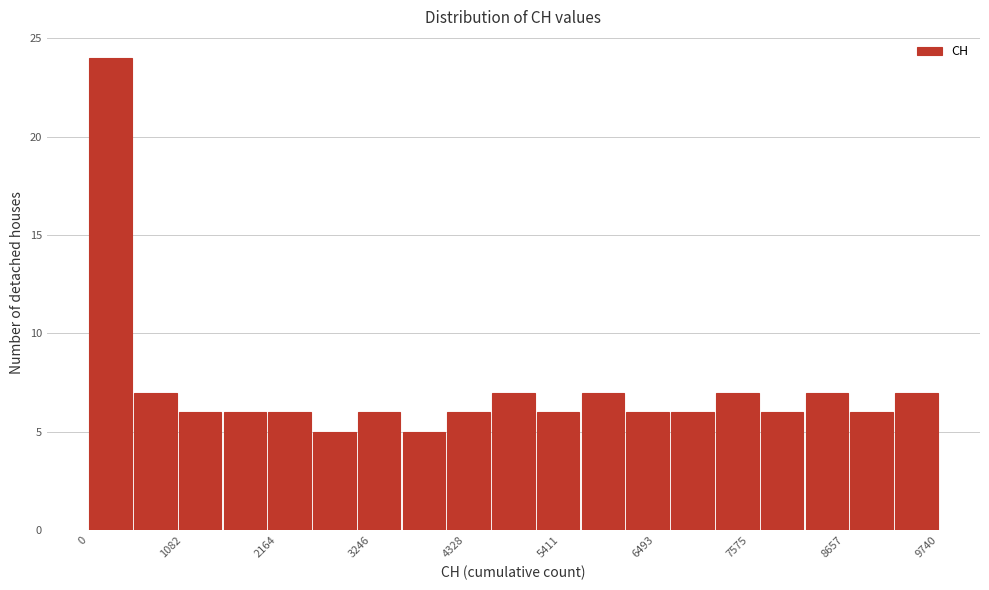

Around what value on the x-axis is the tallest bar? Give the approximate position of its centre, as read against the axis.

200